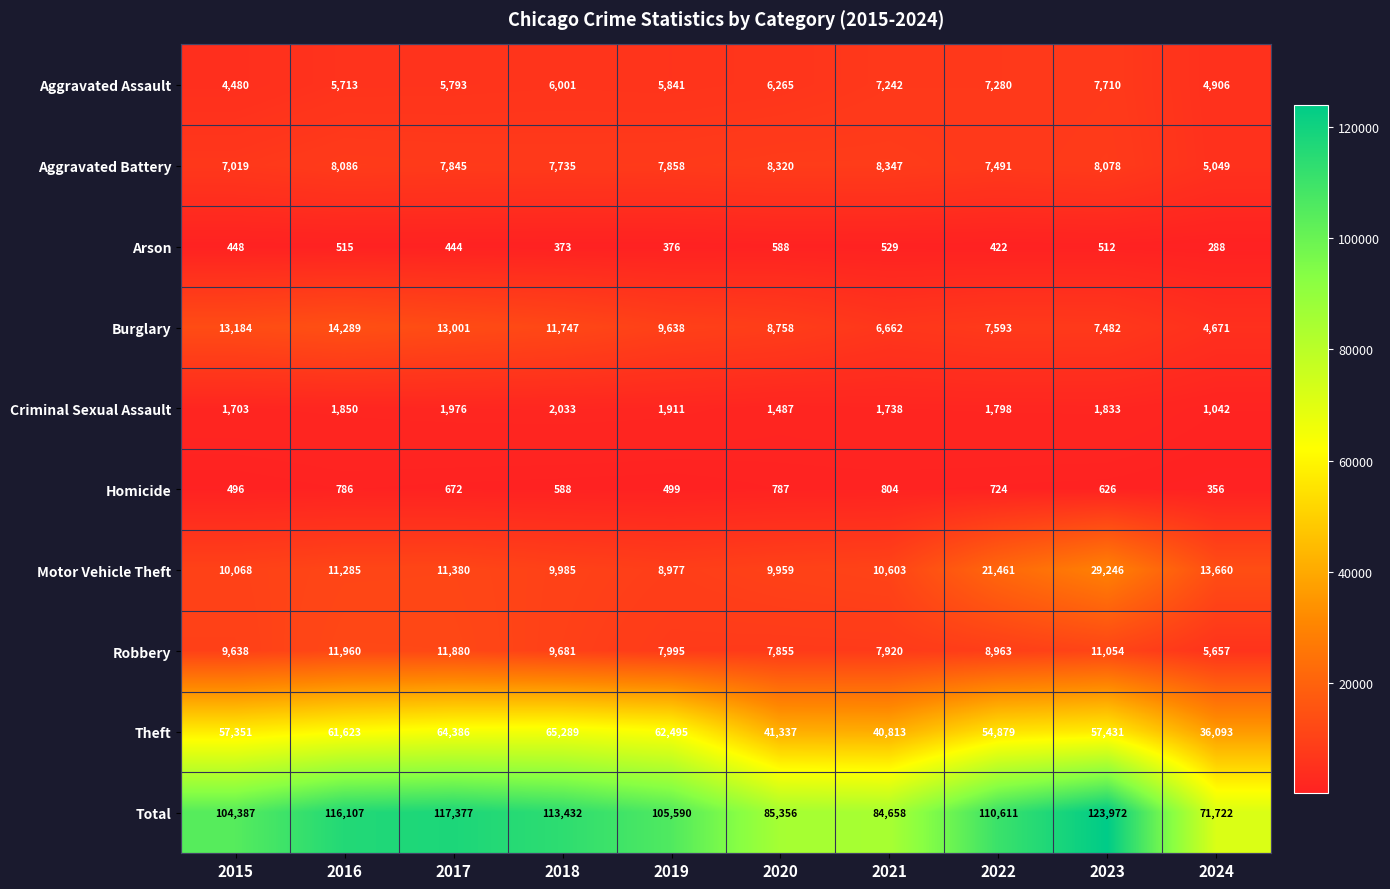

Between 2017 and 2023, which series saw the biggest shift?

Motor Vehicle Theft